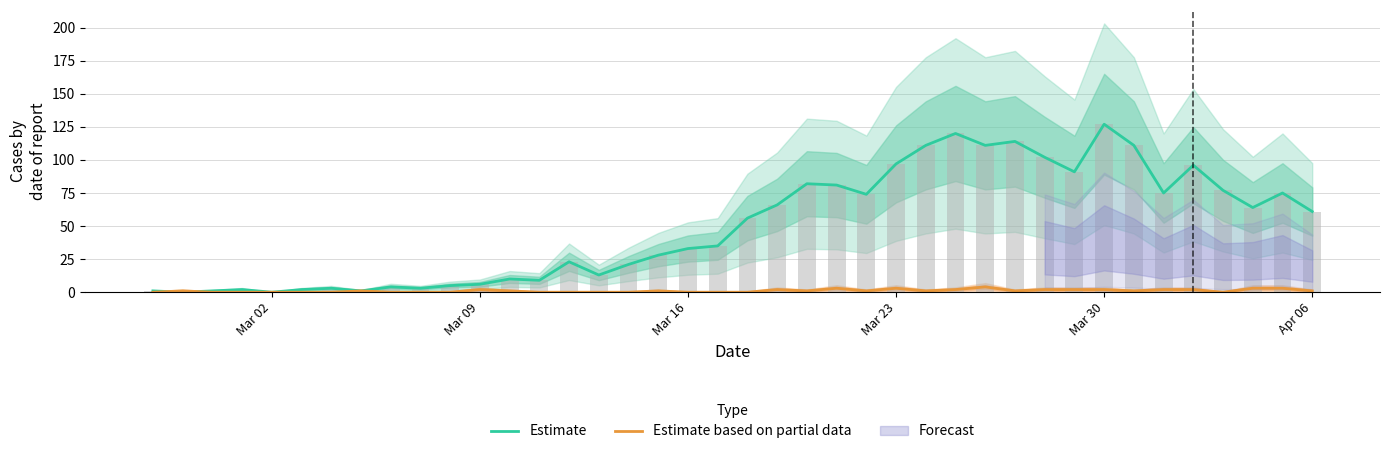

What is the maximum value for Estimate?

127